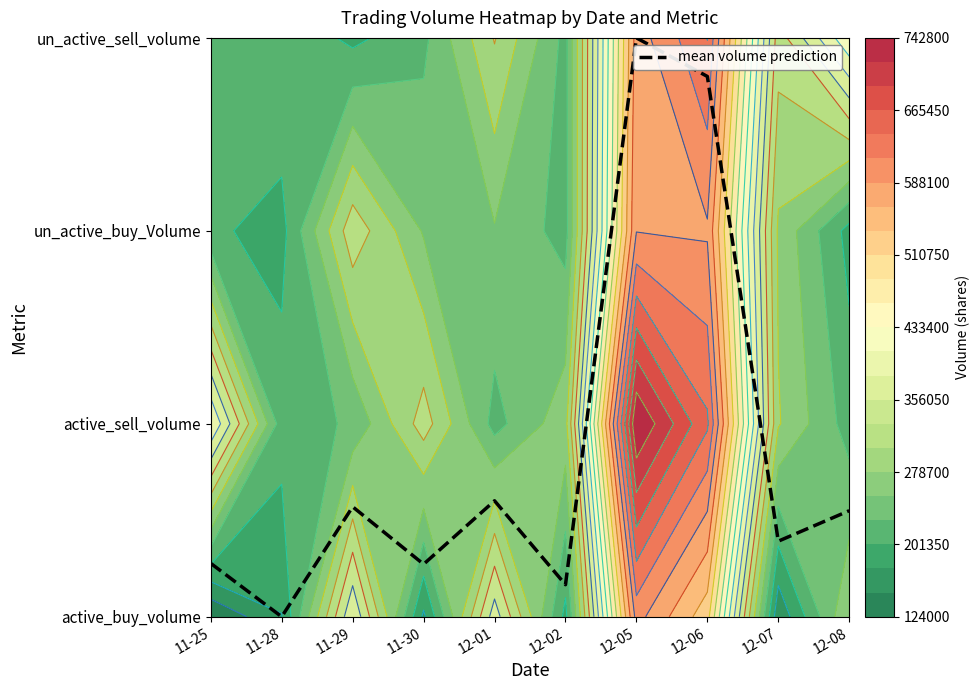

True or false: the data shows 0.6 at 12-01.

True